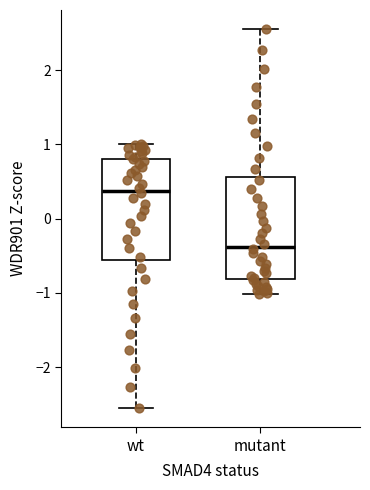

Reading left to right, read every box against the y-axis: the position of its median line, the range the box covers, and the ends of its whiskers. The values are not printed on the chart, so give them approximately, as read against the axis.

wt: median 0.4, box -0.6 to 0.8, whiskers -2.6 to 1.0
mutant: median -0.4, box -0.8 to 0.6, whiskers -1.0 to 2.6